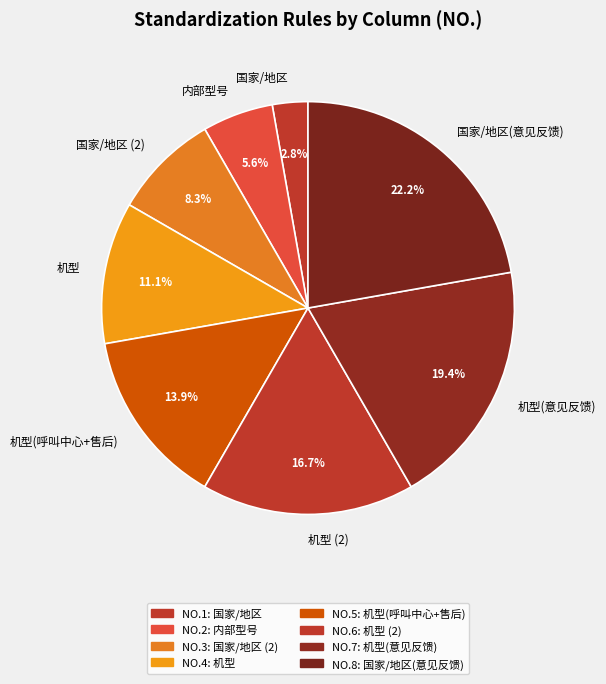

To the nearest percent, what is the average slice percentage?

12%